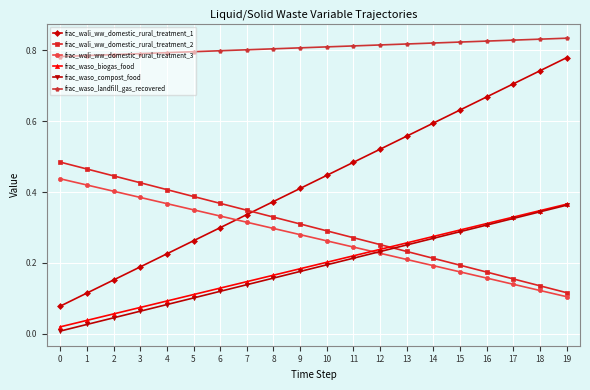

True or false: frac_wali_ww_domestic_rural_treatment_2 has more than 2 points higher than both neighbors.

False